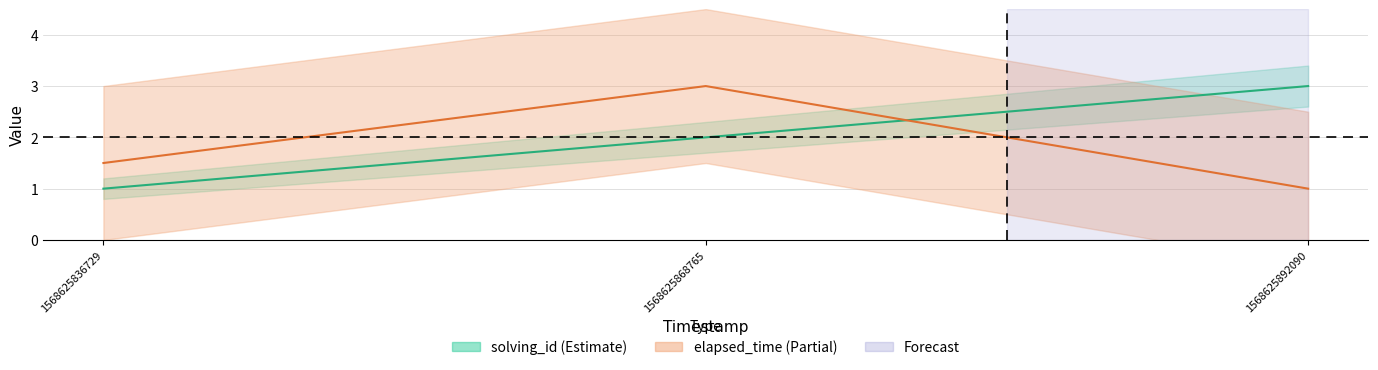

Reading left to right, list all the values displayed in this chart.

solving_id: 1568625836729=1.0	1568625868765=2.0	1568625892090=3.0
elapsed_time (normalized): 1568625836729=1.5	1568625868765=3.0	1568625892090=1.0